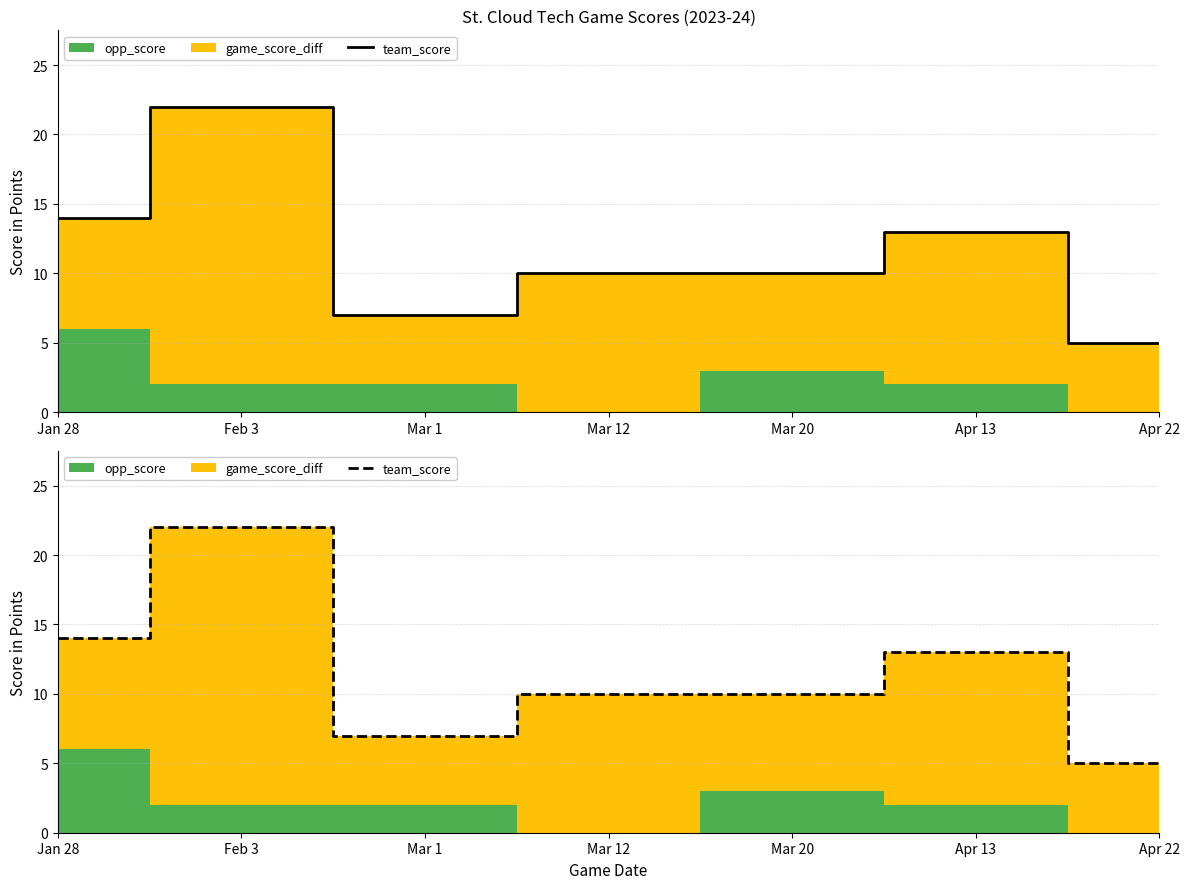

Which category has the lowest value across all series?

Apr 22